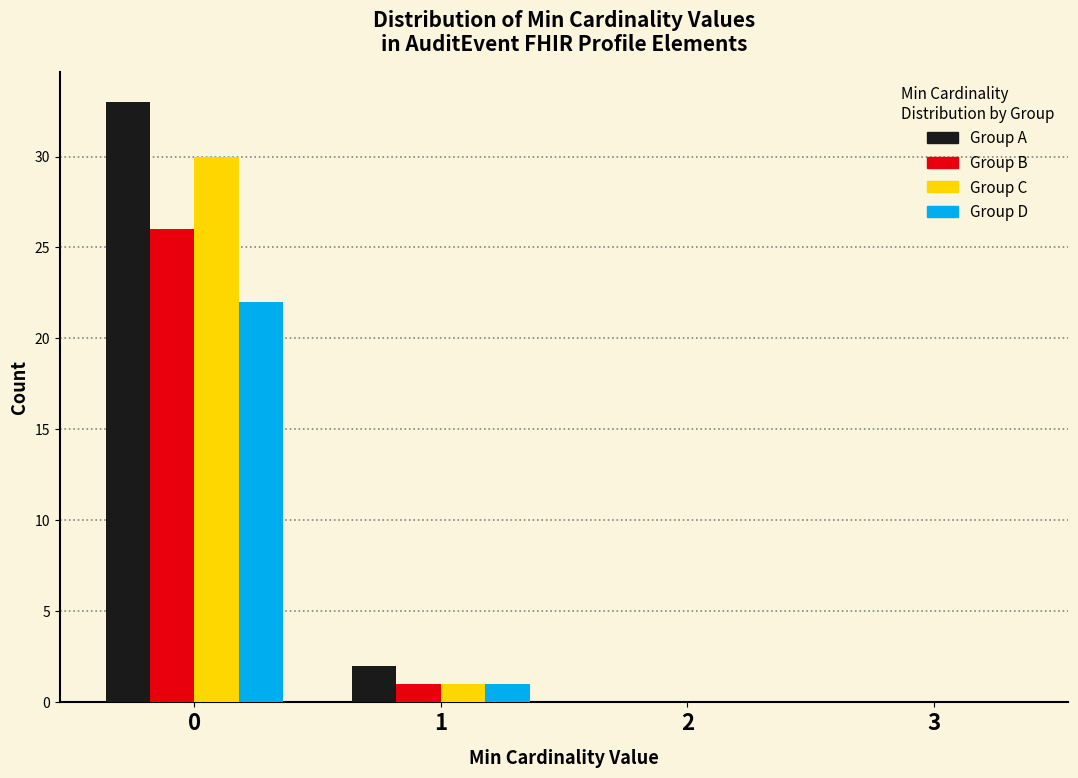

Reading left to right, transcribe all the data shown in this chart.

Group A: 0=33	1=2	2=0	3=0
Group B: 0=26	1=1	2=0	3=0
Group C: 0=30	1=1	2=0	3=0
Group D: 0=22	1=1	2=0	3=0